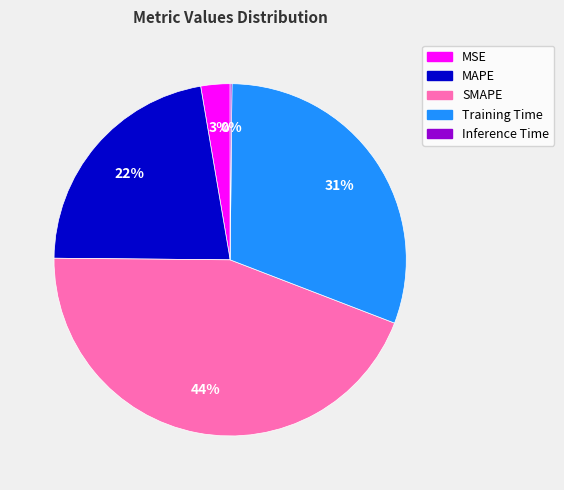

To the nearest percent, what portion does SMAPE represent?

44%